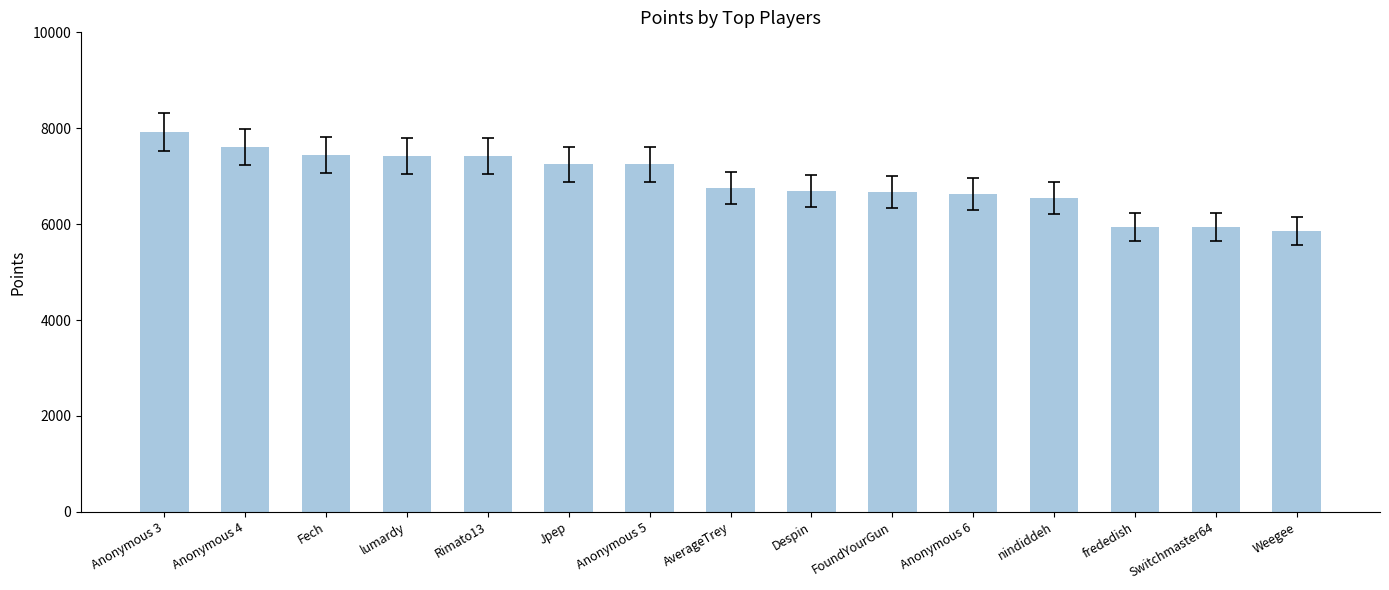

What is the smallest value displayed?

5862